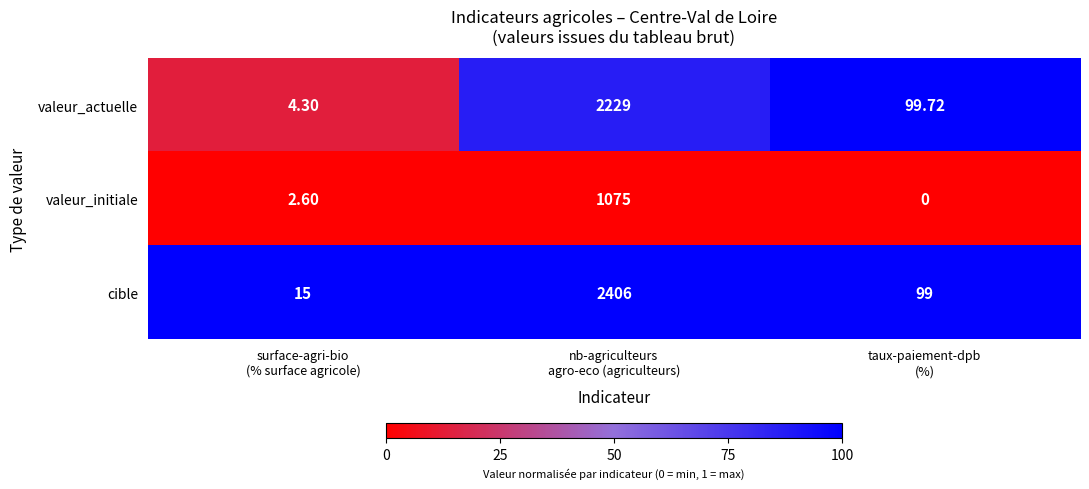

Which series has the largest total across all categories?

cible